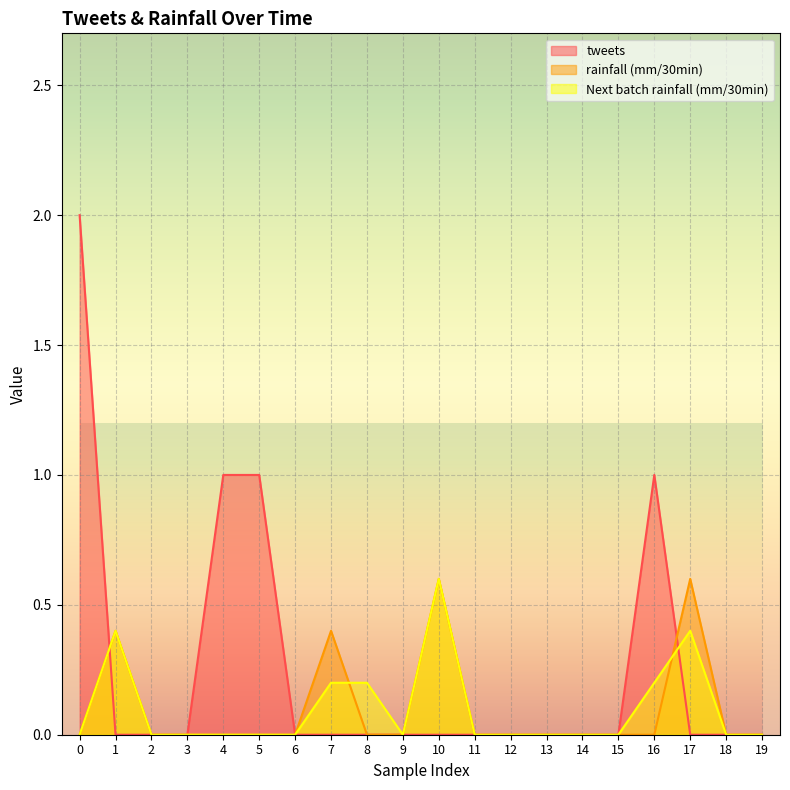

True or false: tweets has more than 2 interior local peaks.

False